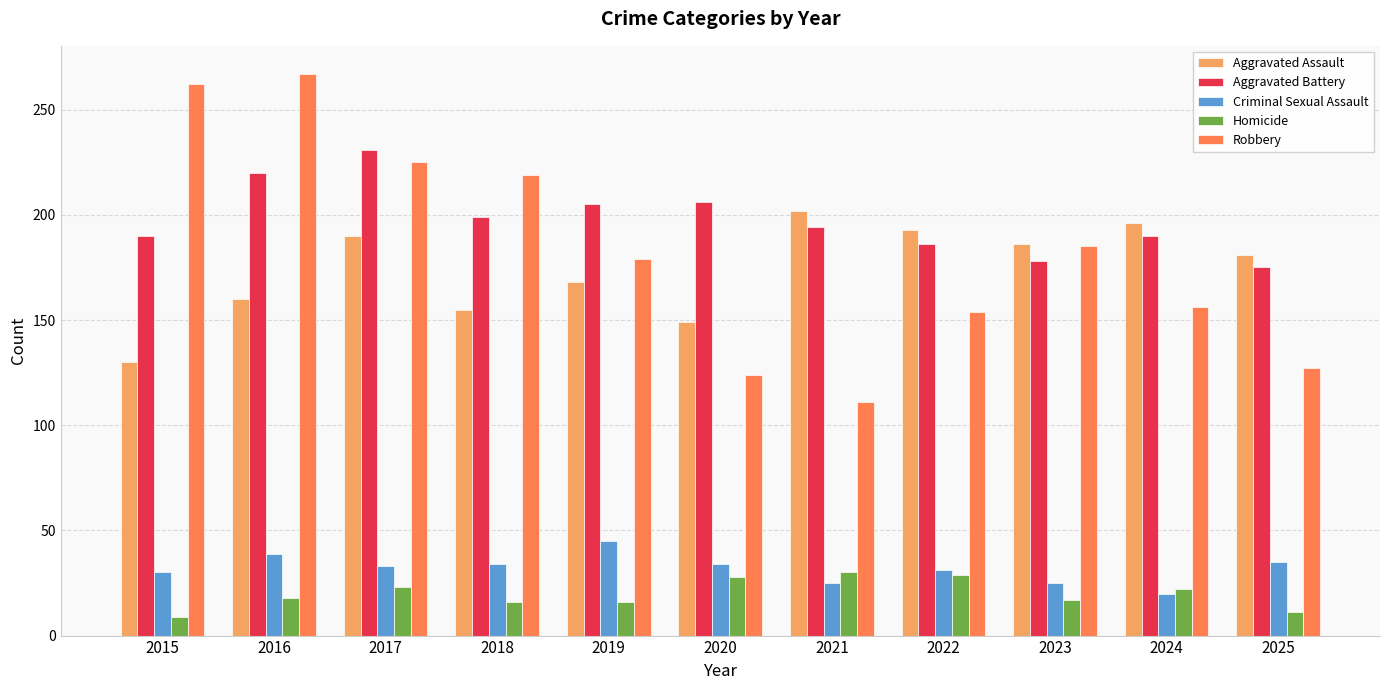

Is the value of Aggravated Assault at 2020 greater than the value of Robbery at 2025?

Yes